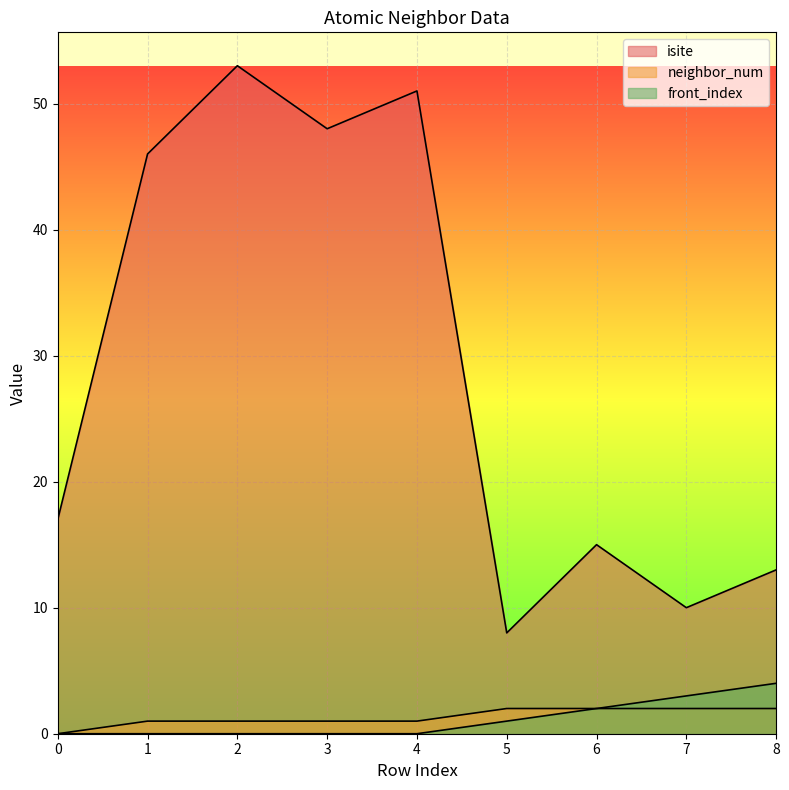

How many values in the front_index series exceed 0?

4